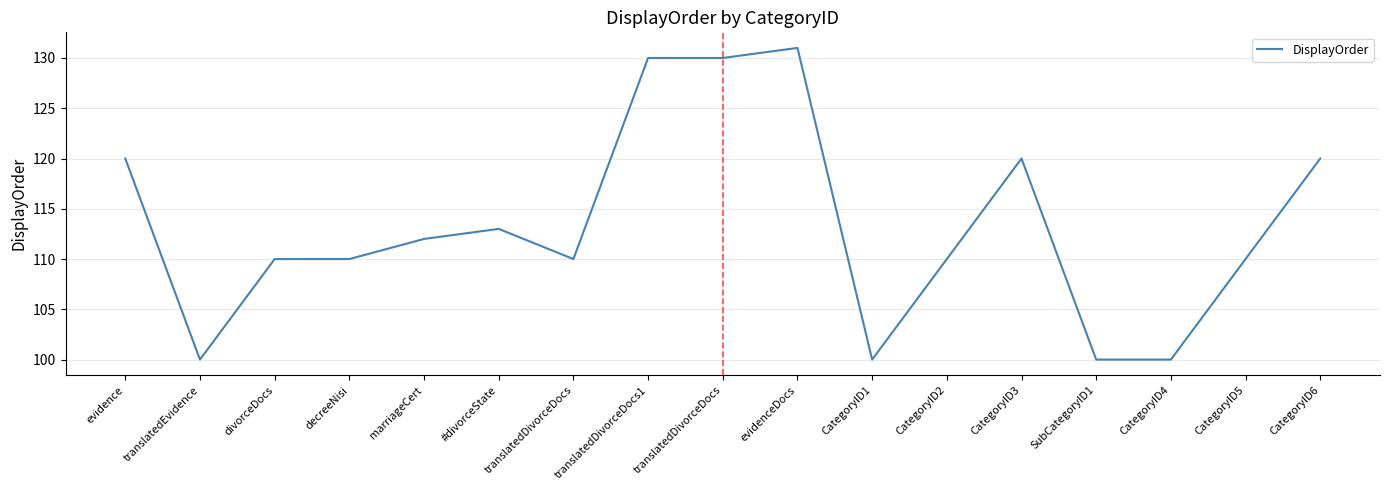

At which label is the value closest to 115?

#divorceState